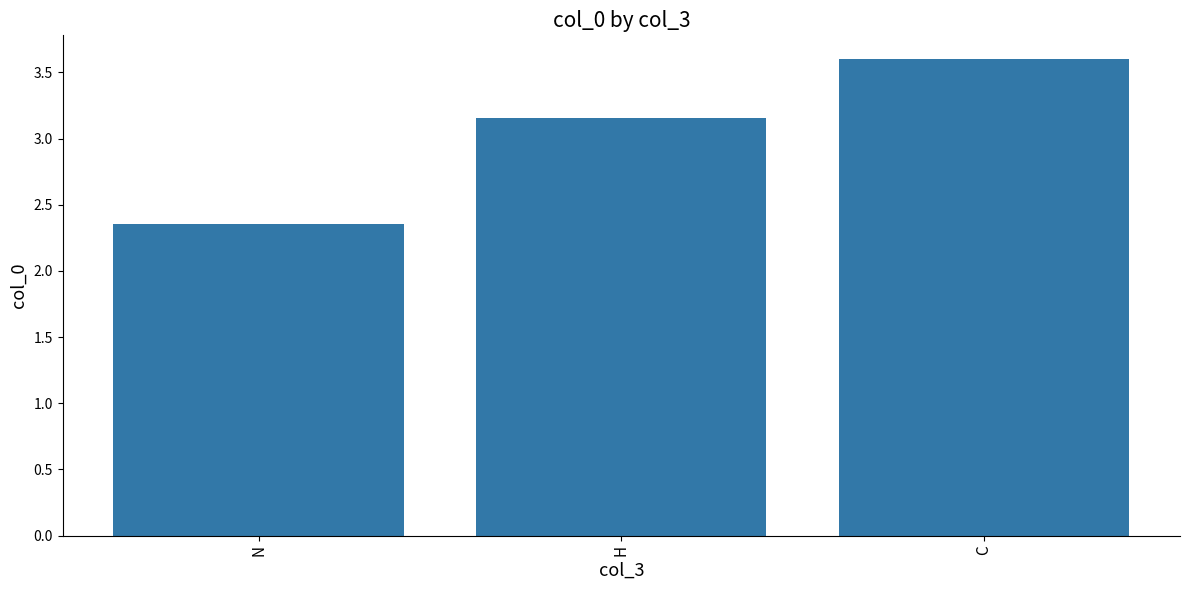

True or false: the data shows 4.7 at H.

False